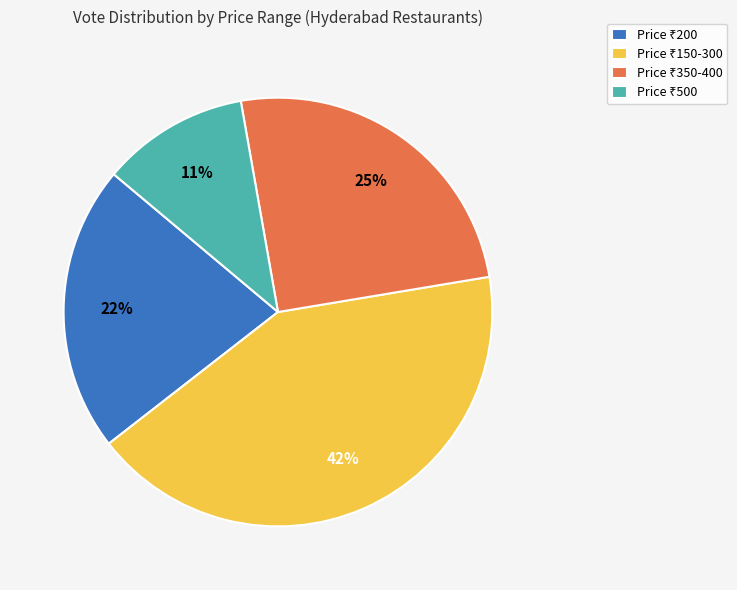

To the nearest percent, what is the difference between the largest and smallest slice percentages?

31%